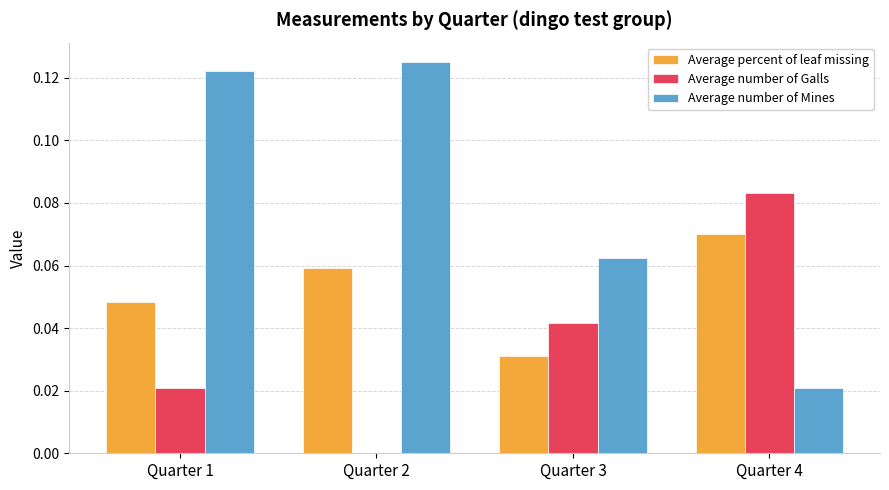

Between Quarter 2 and Quarter 3, which series saw the biggest shift?

Average number of Mines